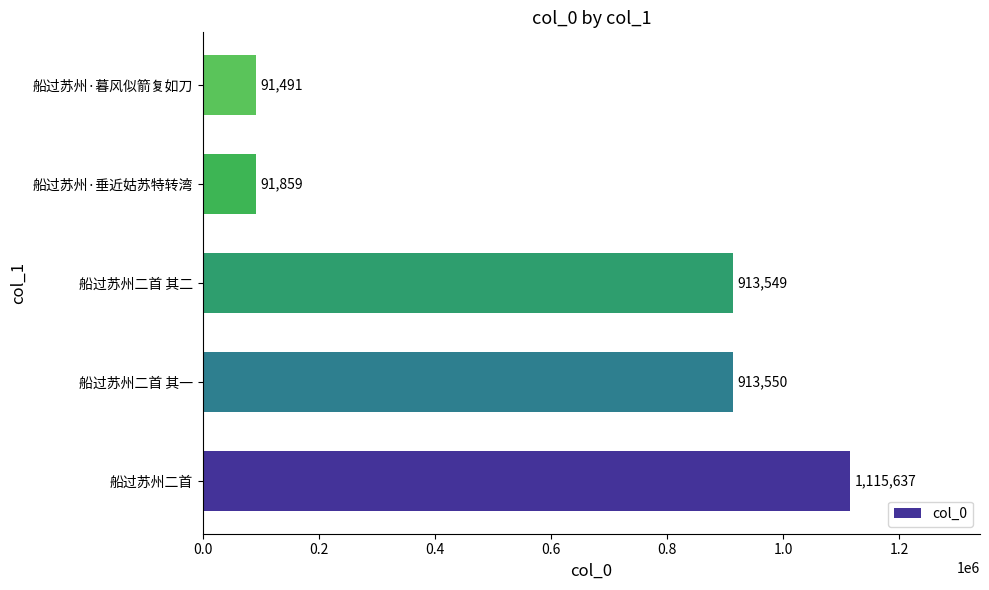

What is the minimum value shown in the chart?

91491